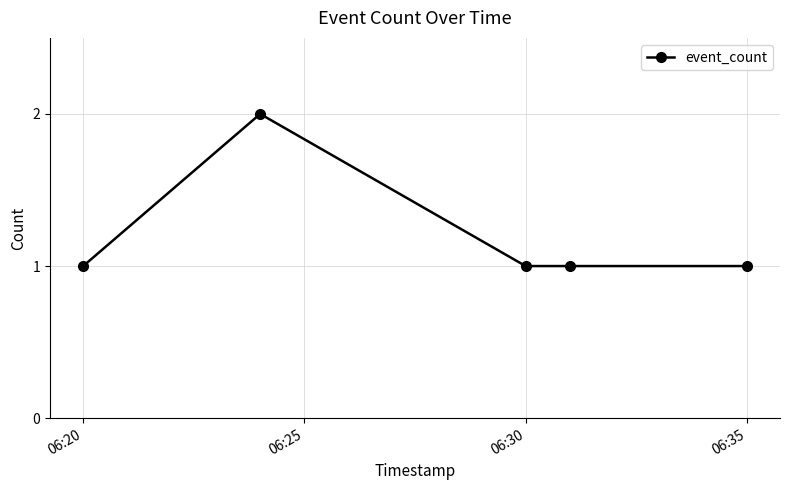

Reading left to right, list all the values displayed in this chart.

1	2	1	1	1